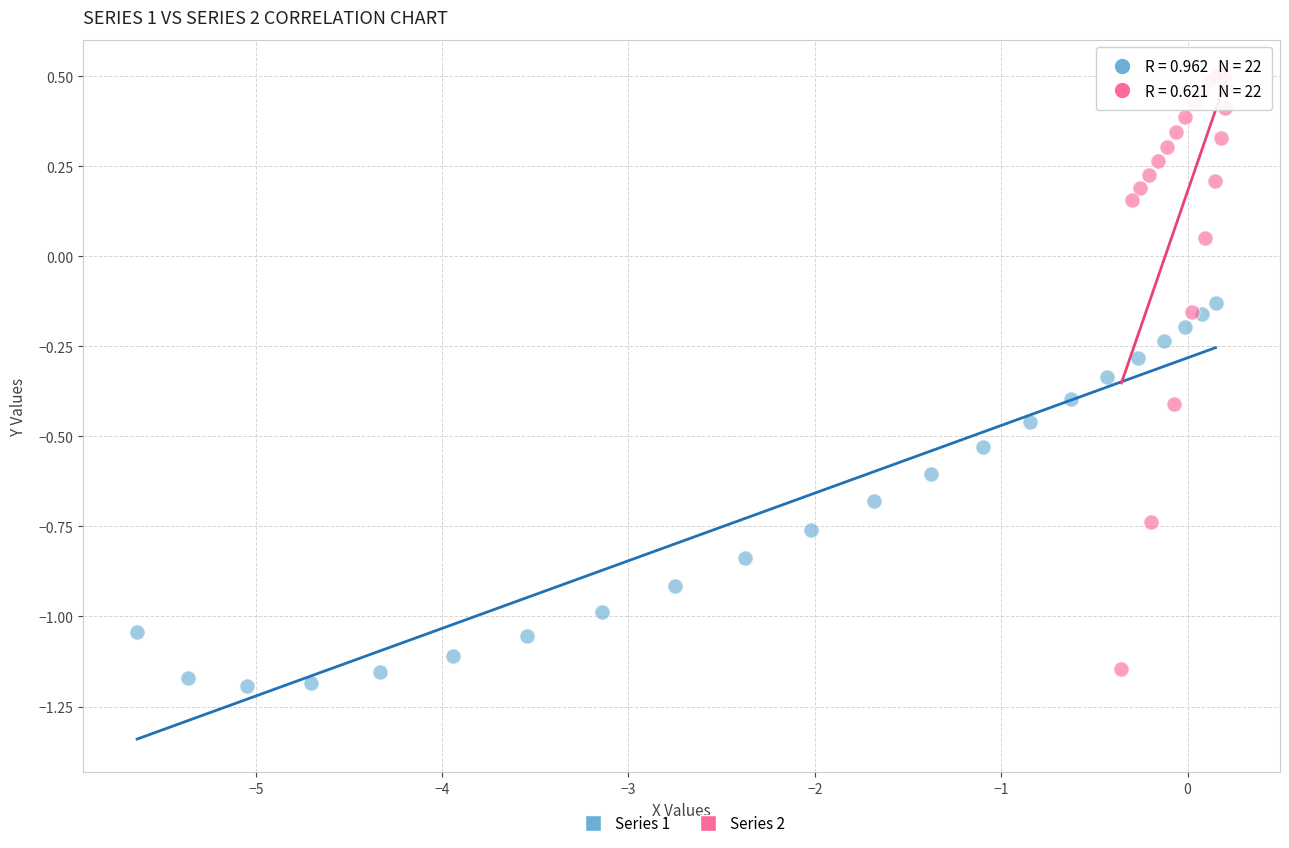

Which series contains the highest Y value?

Series 2